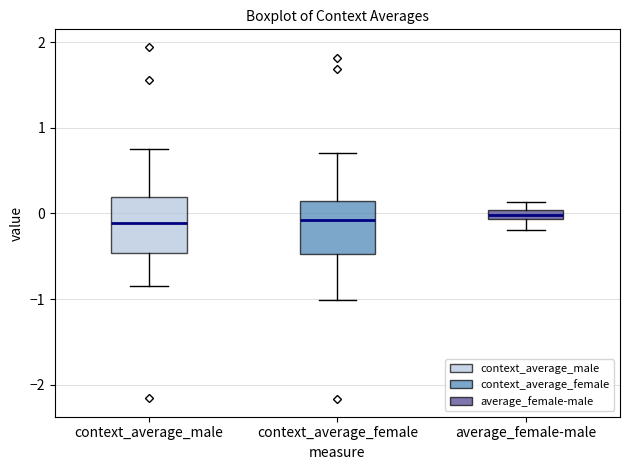

Where does the upper whisker of the box for context_average_female end on the y-axis? The values are not printed on the chart, so give them approximately, as read against the axis.

0.7